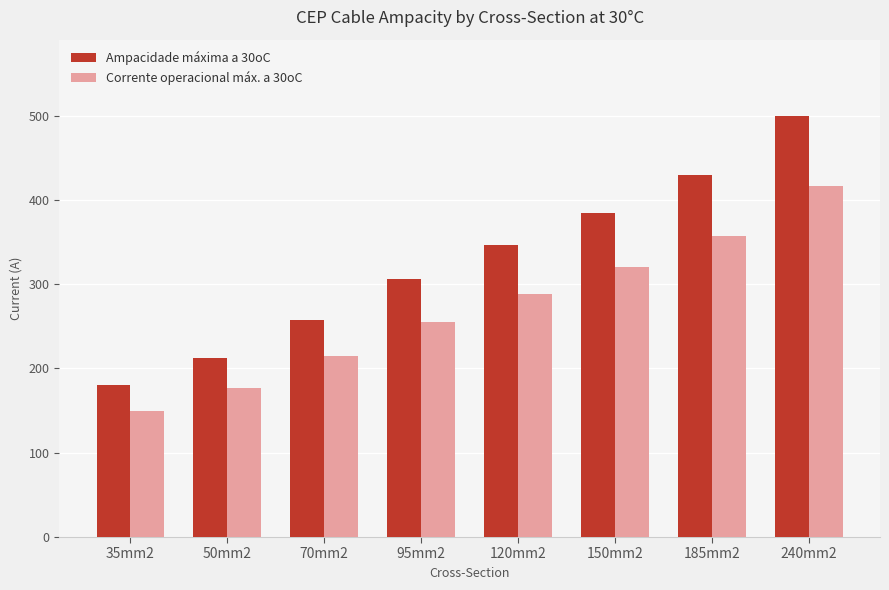

What is the value of the Ampacidade máxima a 30oC bar at the 6th from the left?

384.0